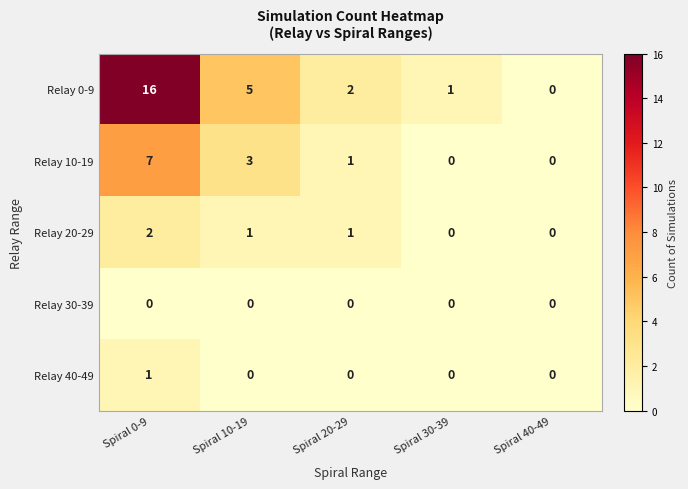

Is it true that Relay 0-9 equals 26 at Spiral 0-9?

False